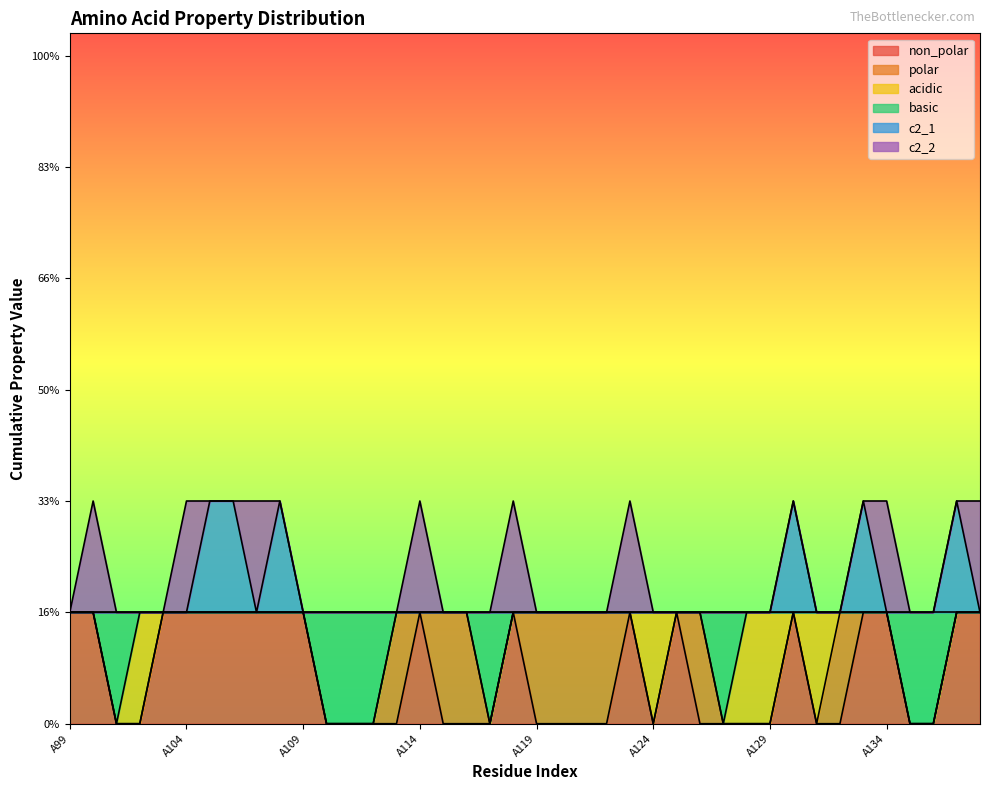

How many positive values does the basic series have?

32